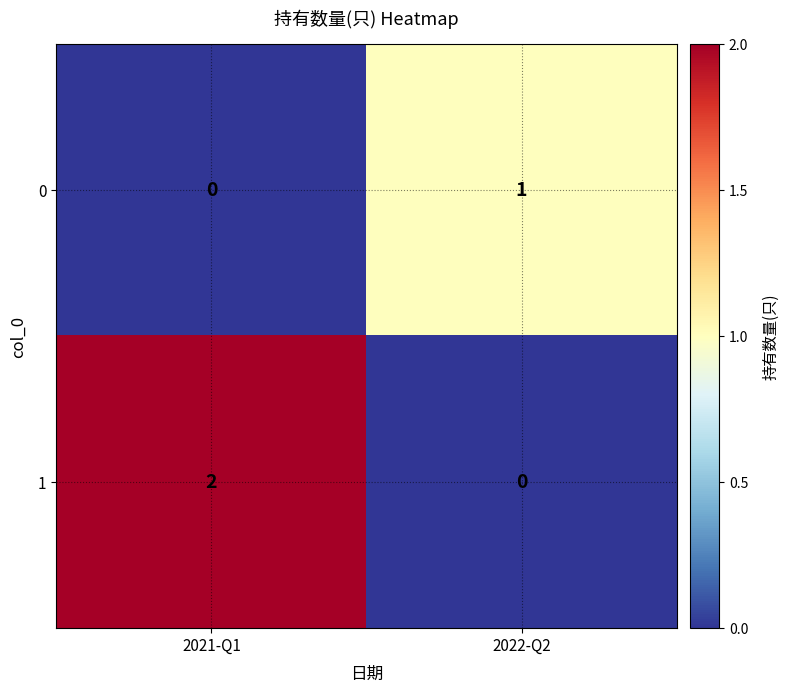

Reading right to left, transcribe all the data shown in this chart.

0: 2022-Q2=1	2021-Q1=0
1: 2022-Q2=0	2021-Q1=2